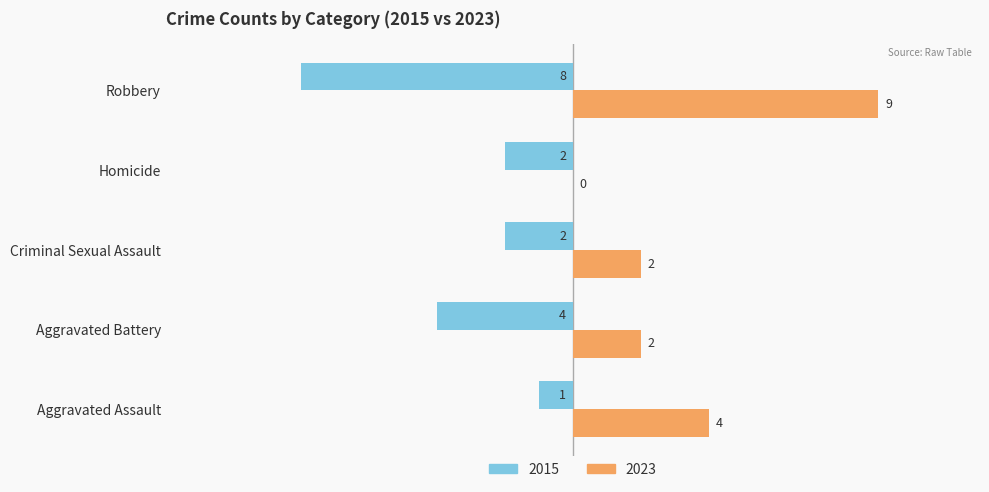

Which series has the largest range (max minus min)?

2023